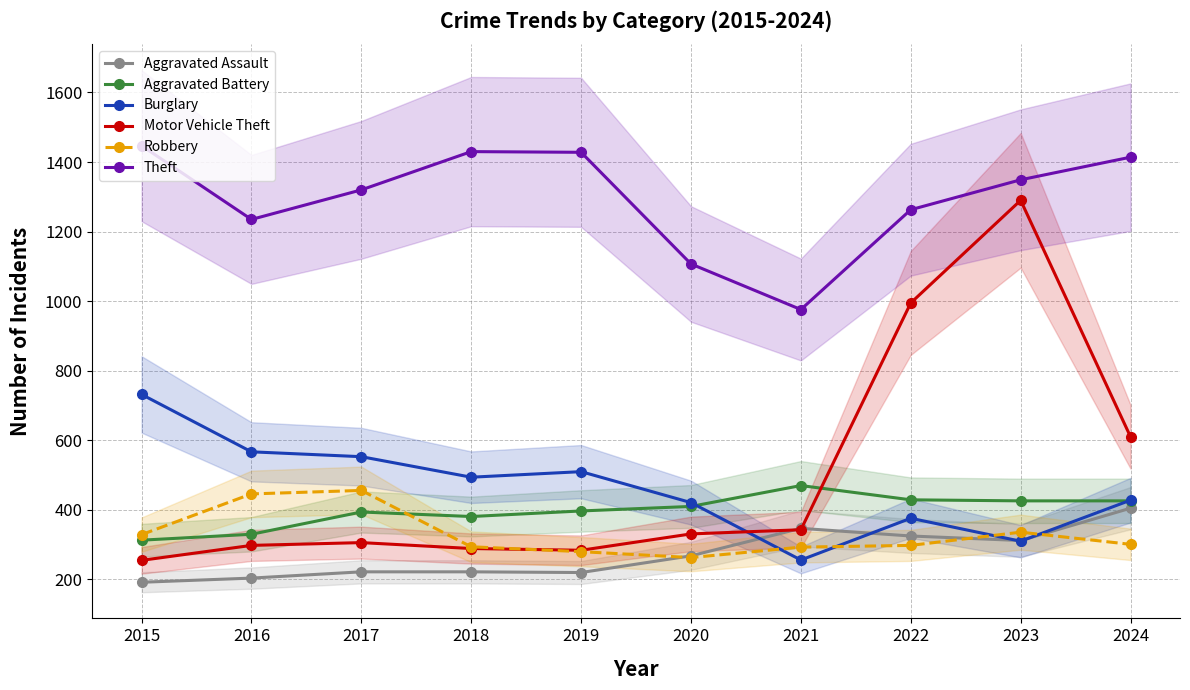

Which series has the largest range (max minus min)?

Motor Vehicle Theft